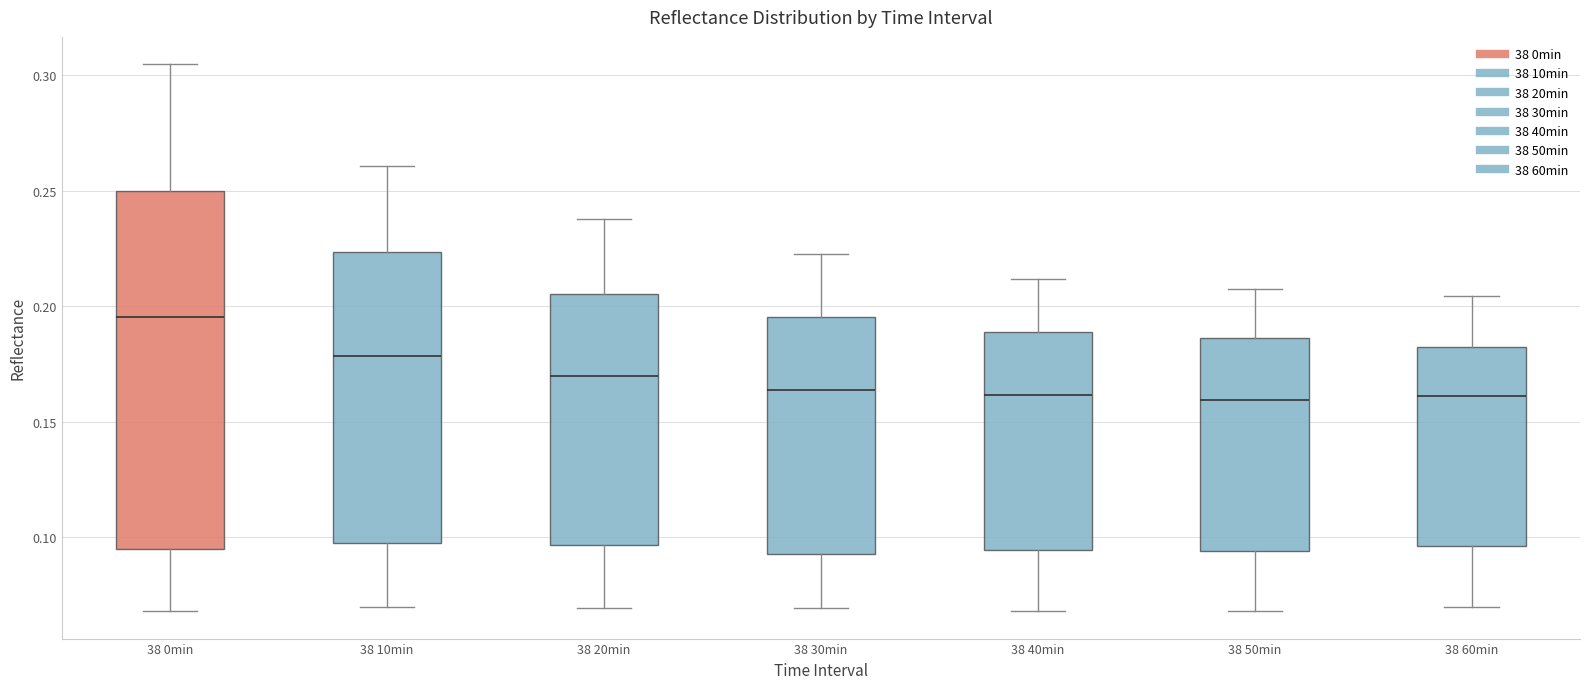

Which box's median line is the highest?

38 0min